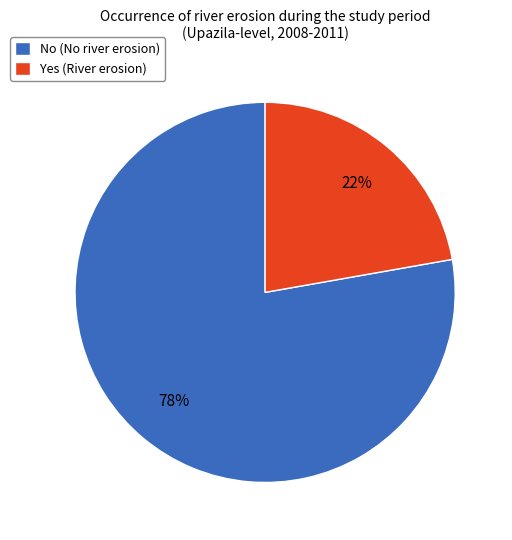

How many segments does this pie chart have?

2